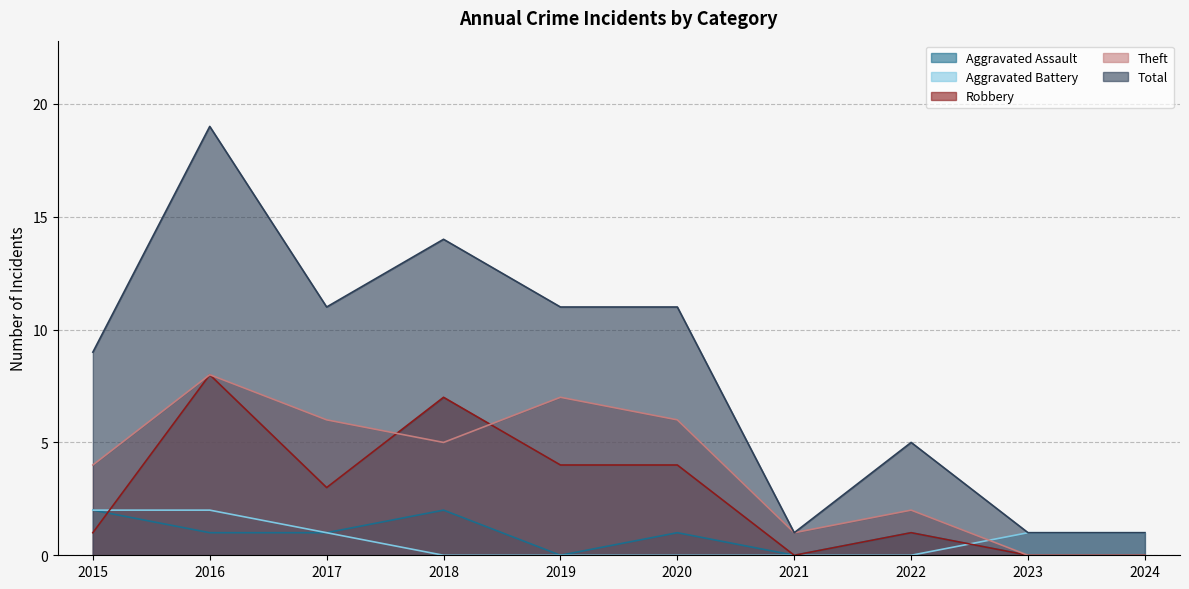

After their last crossing, which series has the higher values: Aggravated Battery or Theft?

Aggravated Battery